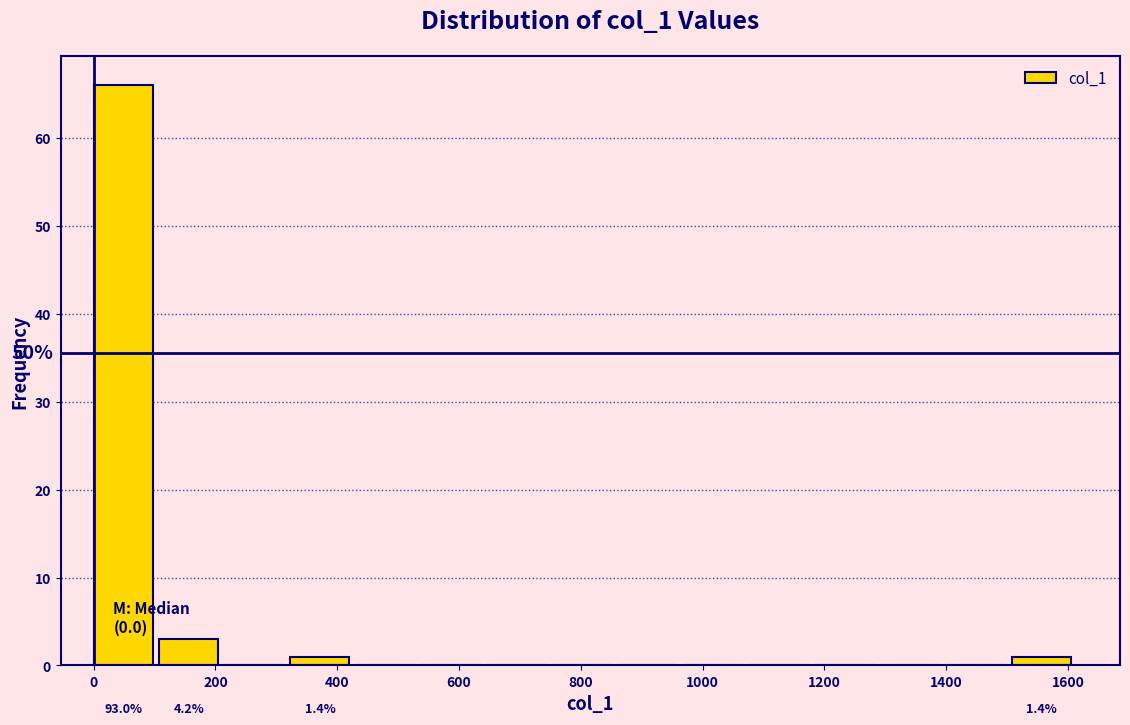

Over which range of the x-axis is the bar tallest?

0 to 100